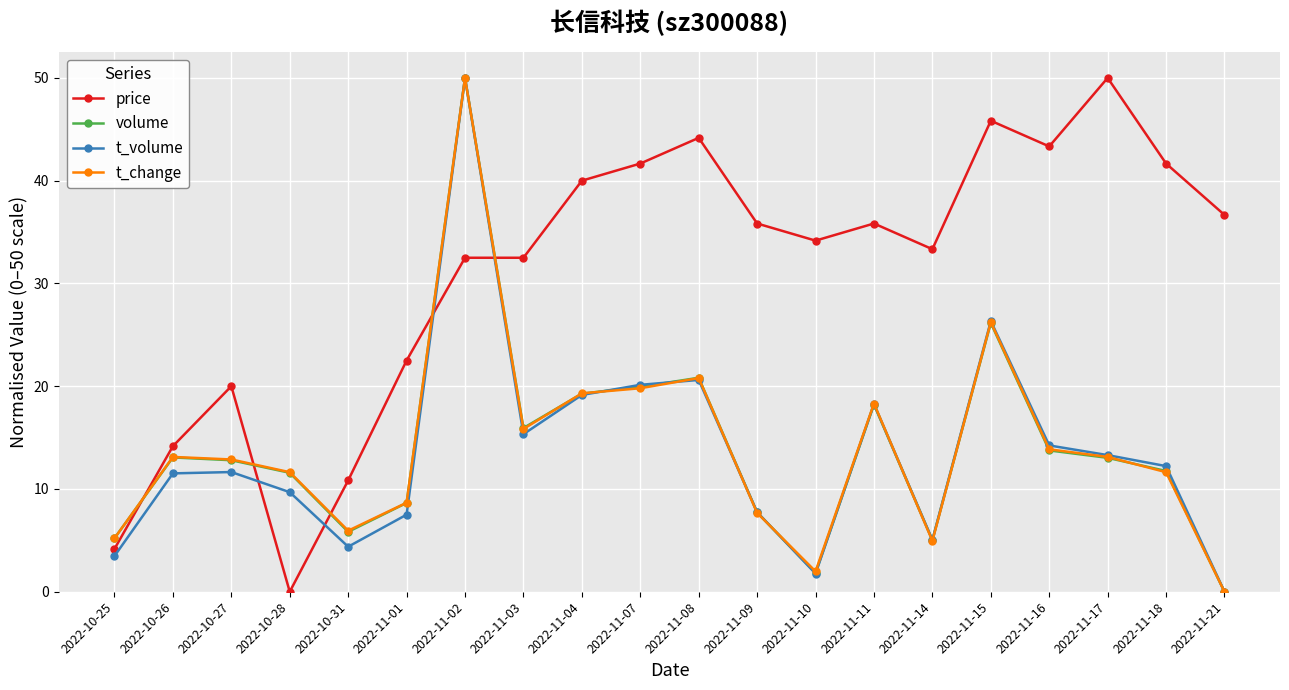

How many data points does each series have?

20